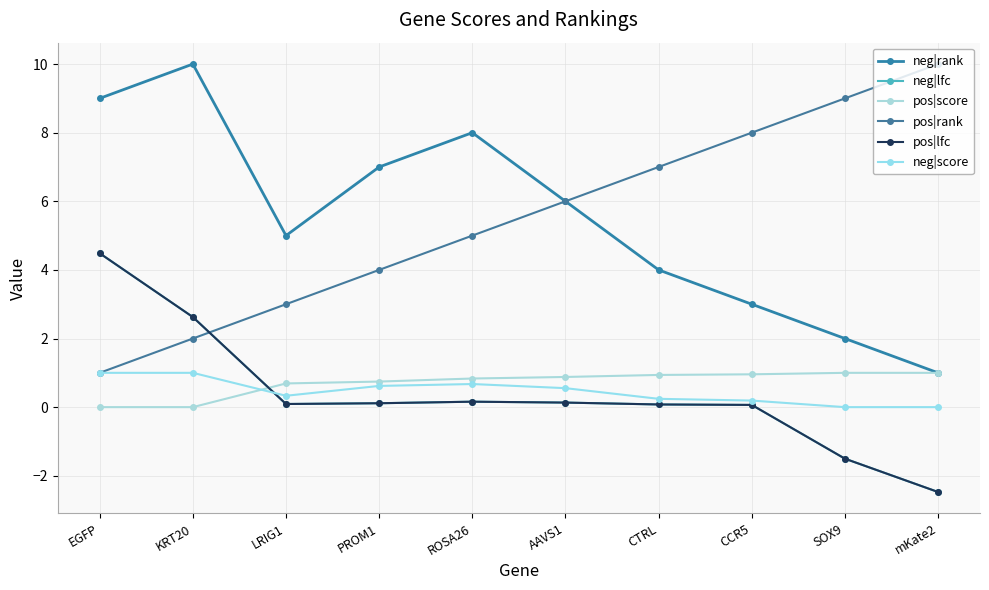

Which has a higher value, KRT20 or mKate2?

KRT20